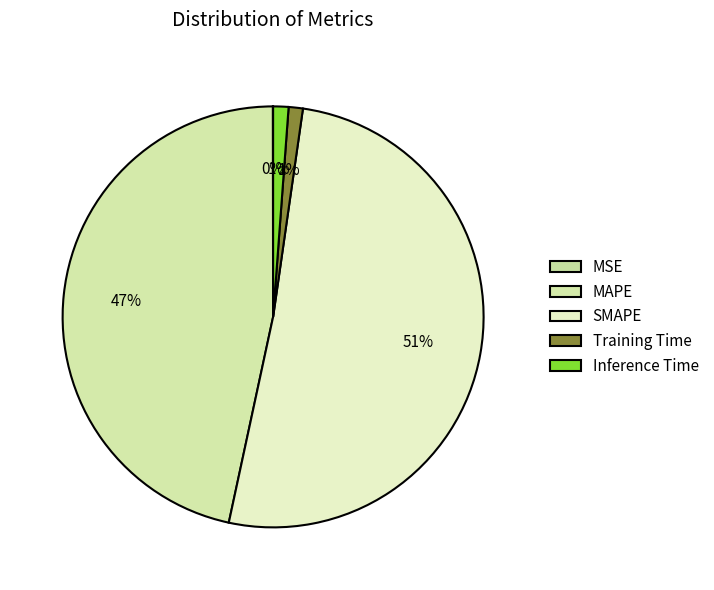

Rank the categories by value from highest to lowest.

SMAPE, MAPE, Inference Time, Training Time, MSE